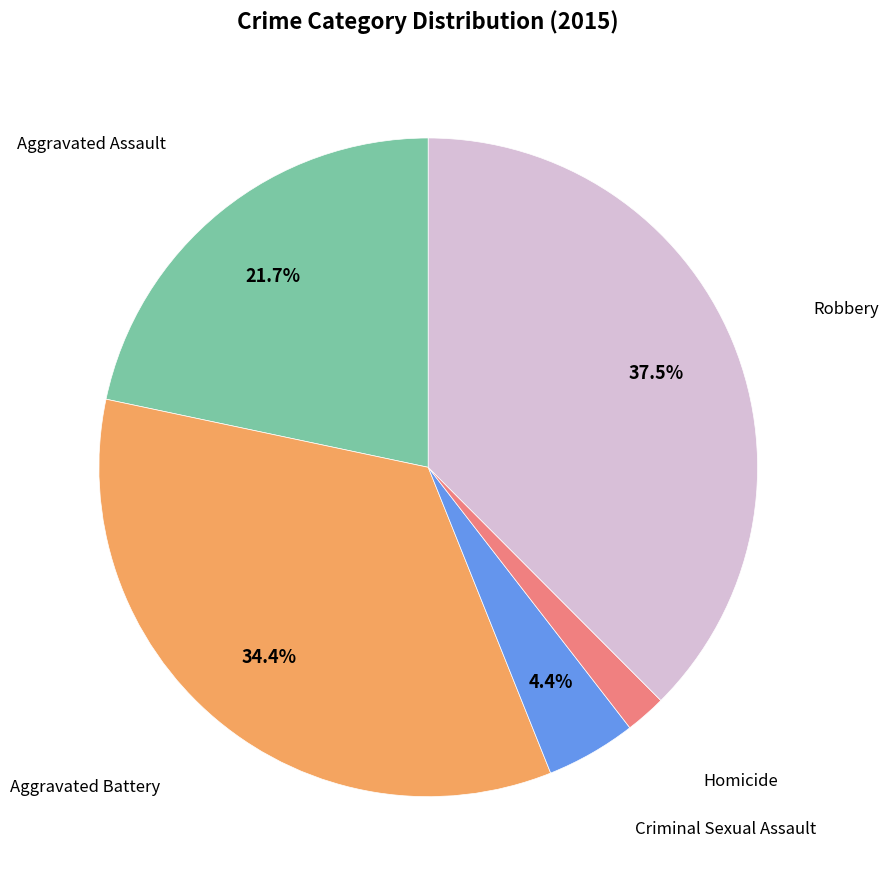

Does any single category account for the majority?

No